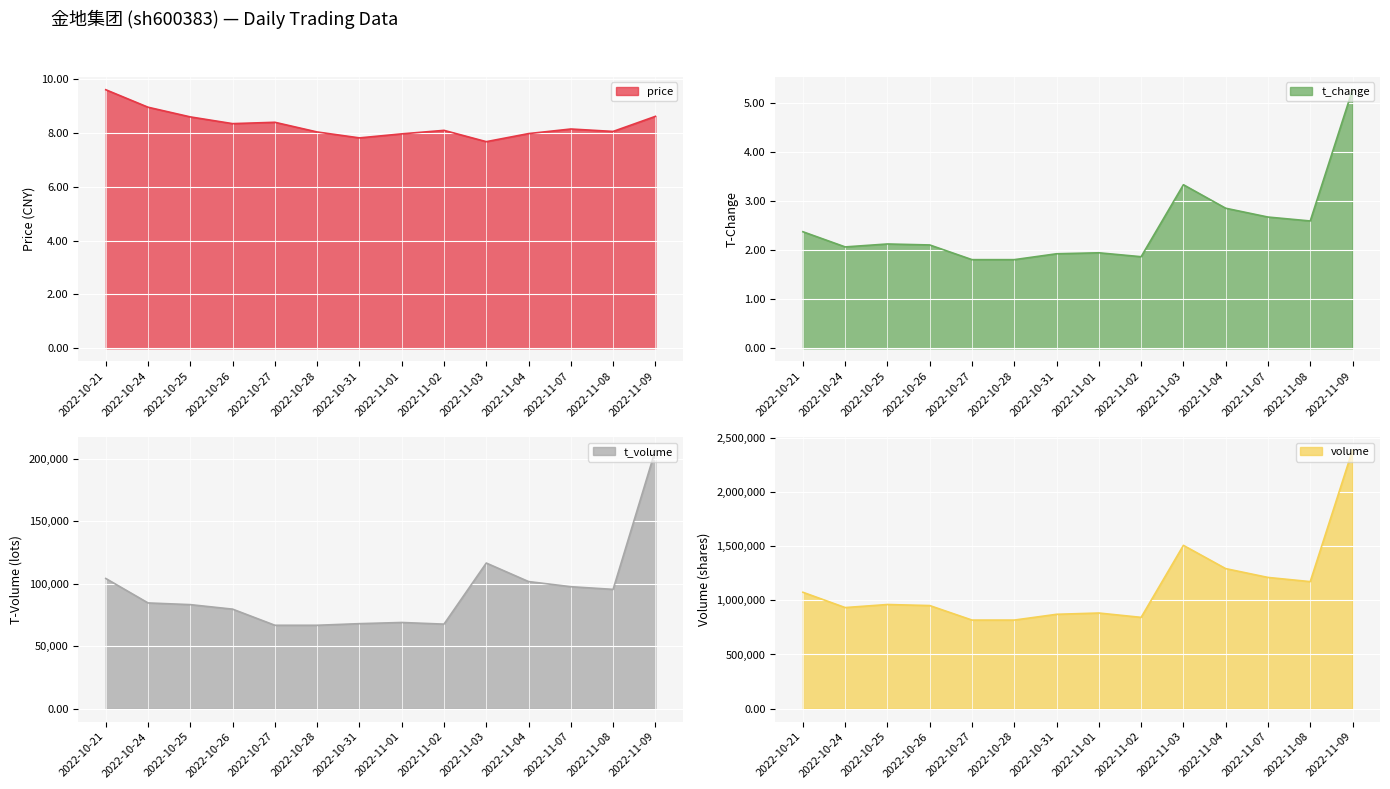

What is the sum of all volume values?

15711776